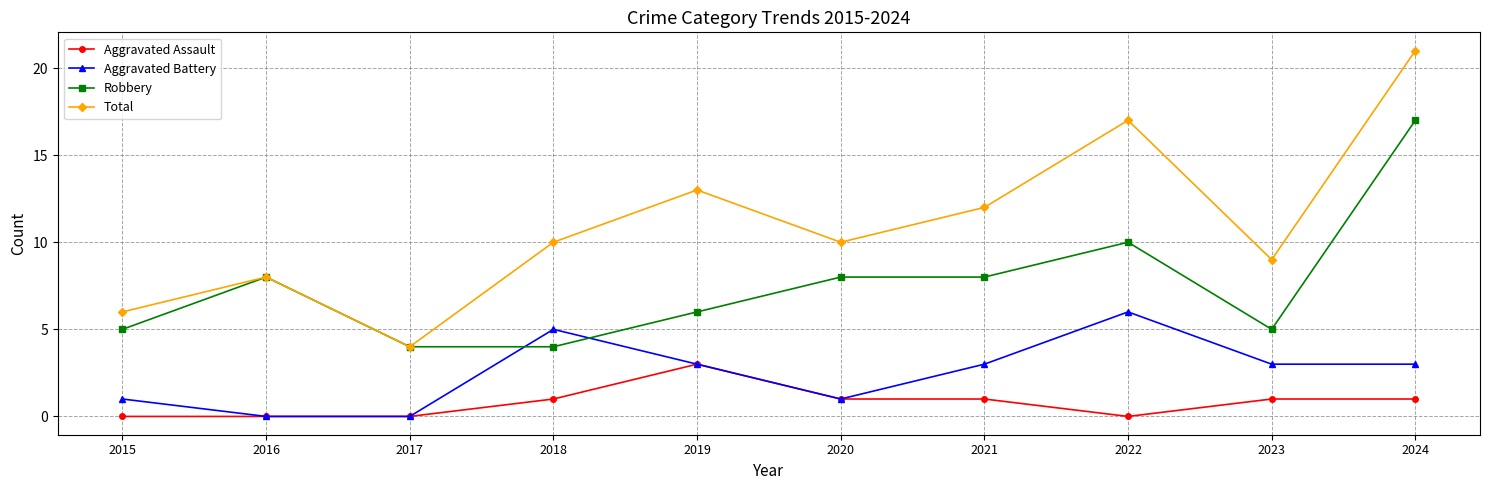

At which label does Aggravated Assault reach its peak?

2019